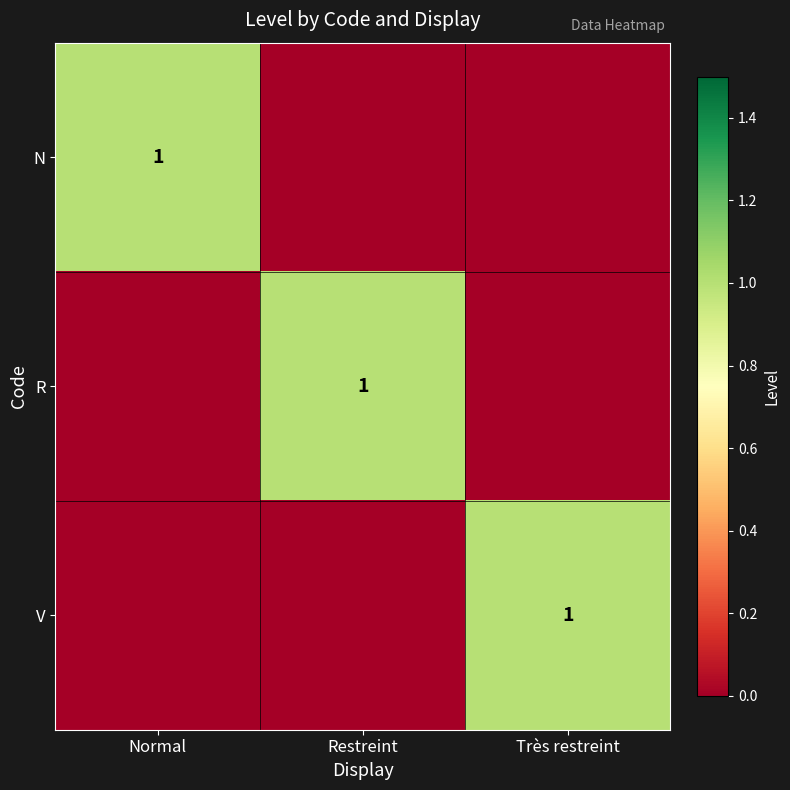

The value of R at Restreint is 1. True or false?

True